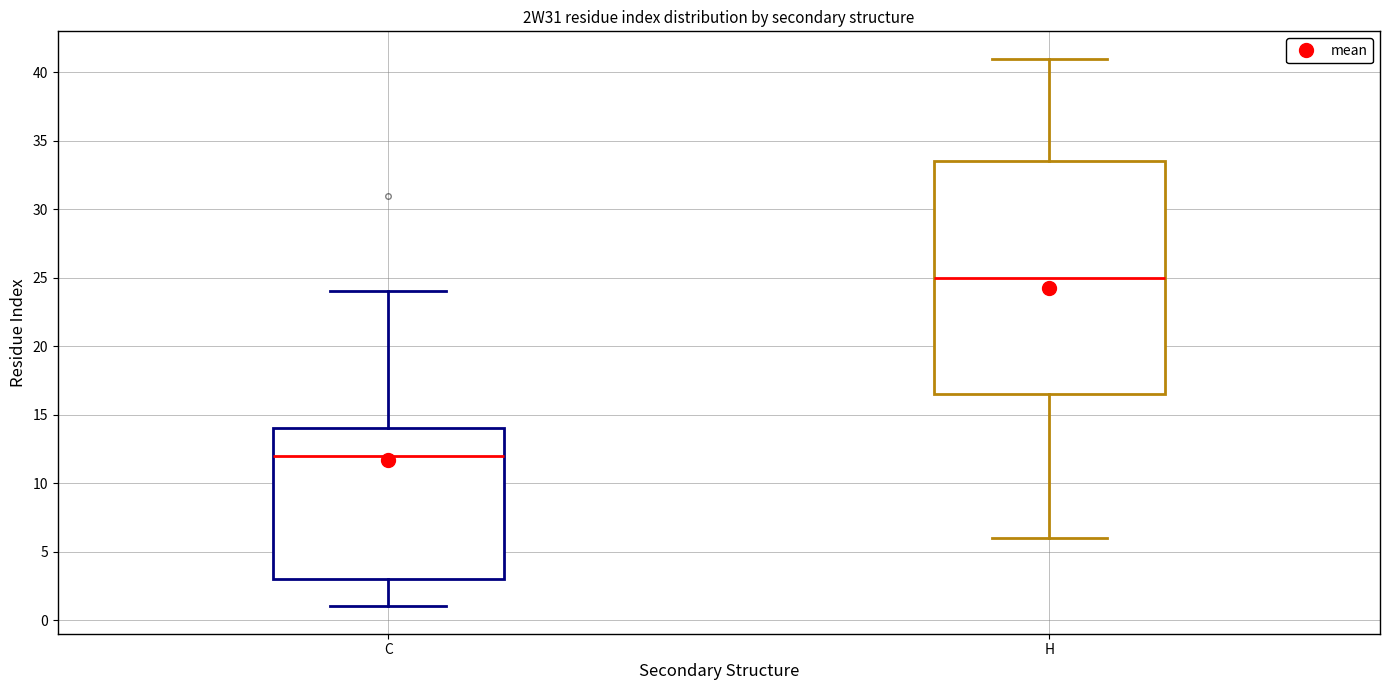

Reading left to right, read every box against the y-axis: the position of its median line, the range the box covers, and the ends of its whiskers. The values are not printed on the chart, so give them approximately, as read against the axis.

C: median 12.0, box 3.0 to 14.0, whiskers 1.0 to 24.0
H: median 25.0, box 16.5 to 33.5, whiskers 6.0 to 41.0